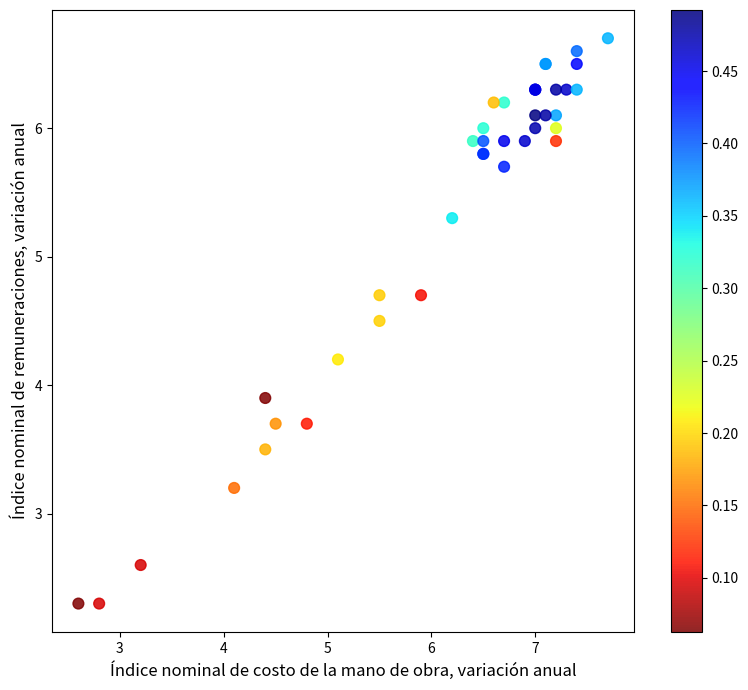

What Y value in the scatter plot is closest to 4?

3.9